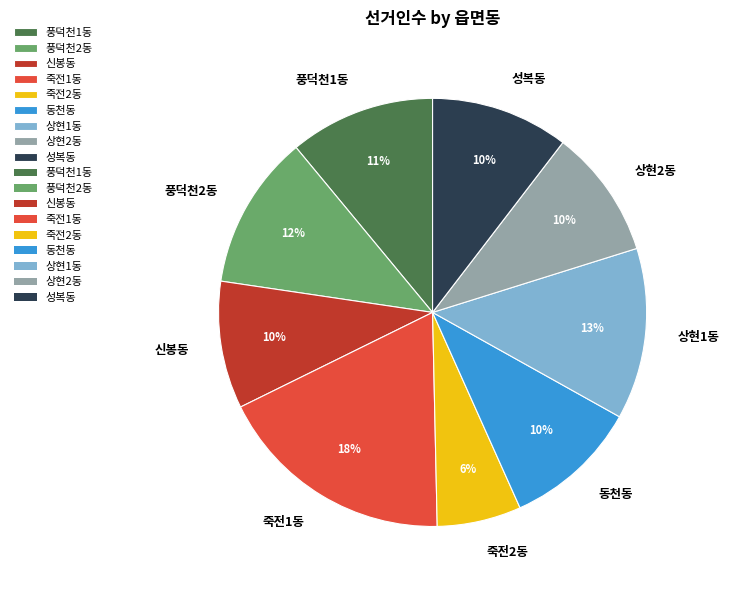

Do 죽전2동 and 동천동 together represent more than half of the pie?

No